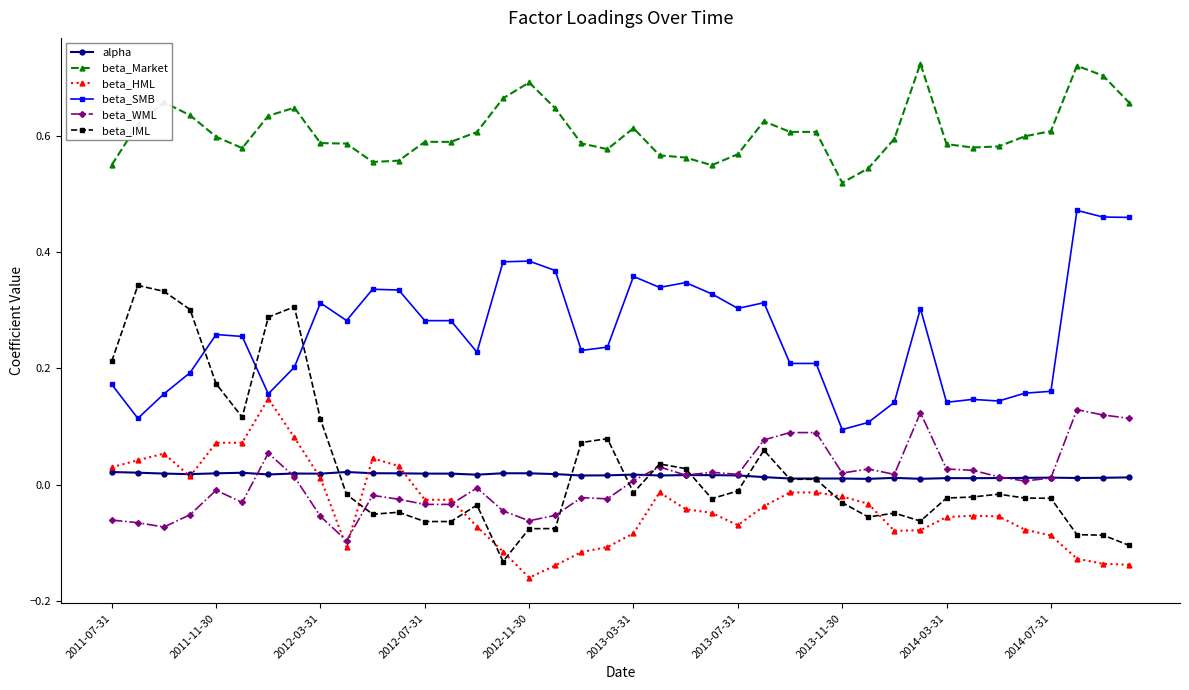

How many lines are shown in the chart?

6